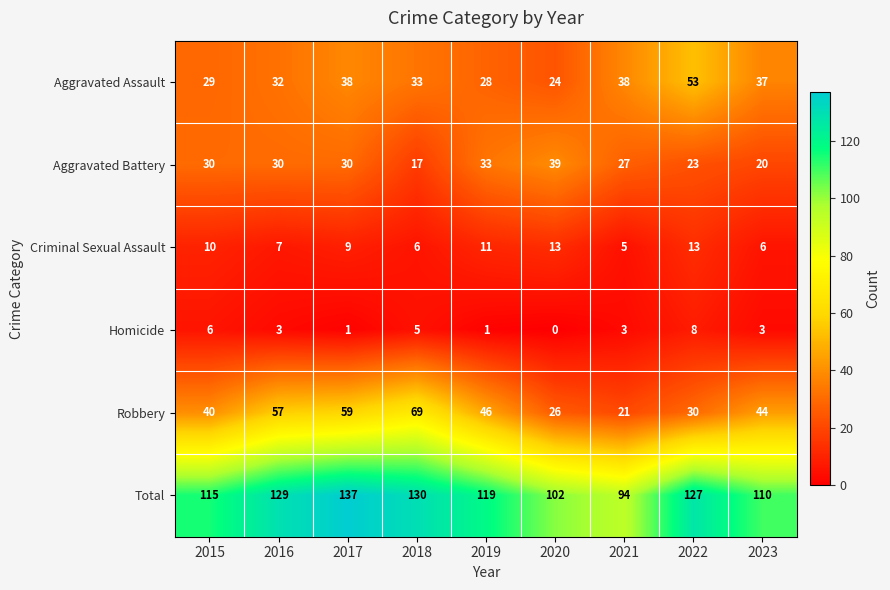

What is the difference between the Aggravated Assault values at 2017 and 2016?

6